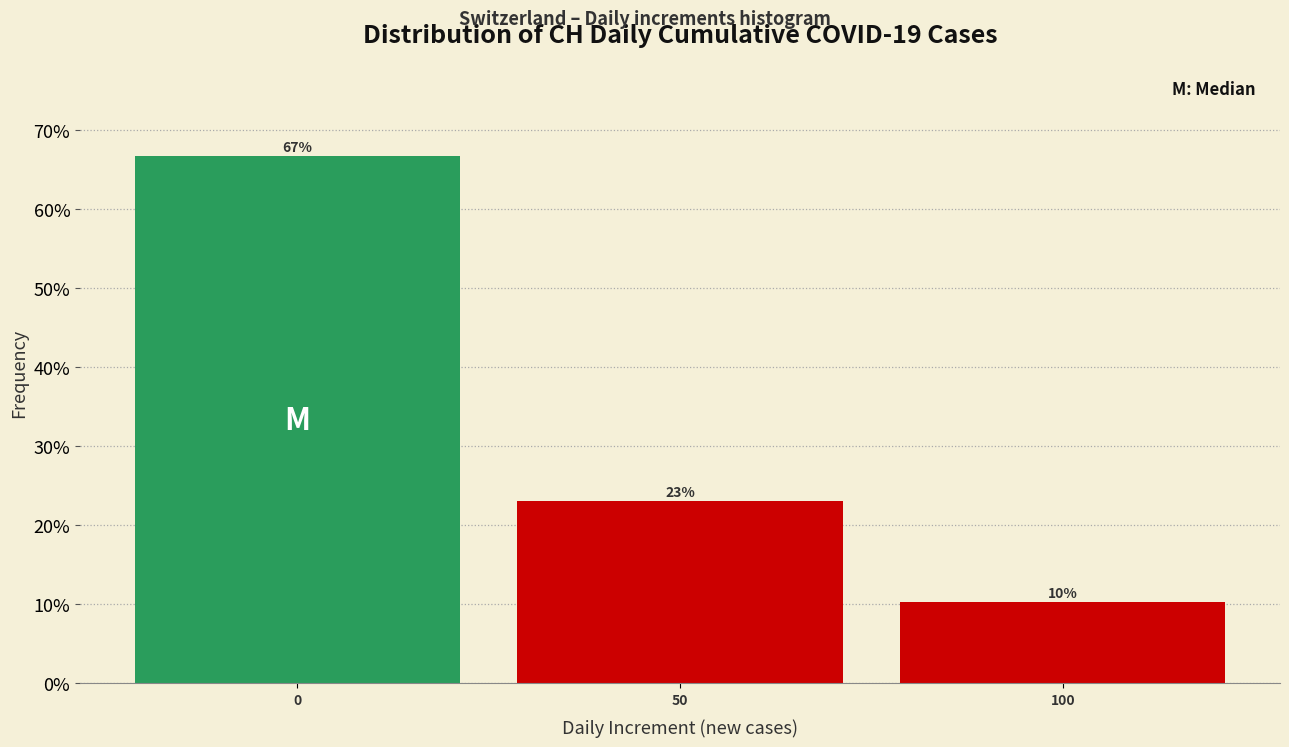

At which category does the chart reach its minimum across all series?

100